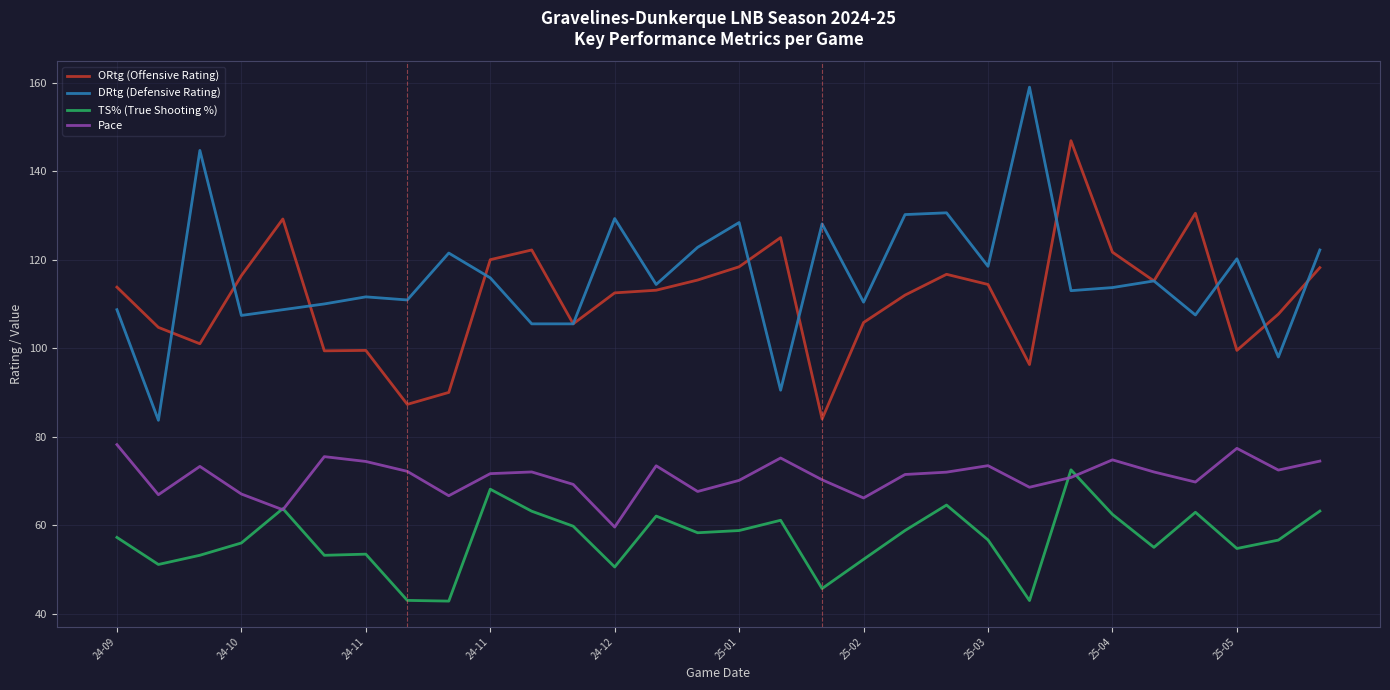

True or false: Pace and DRtg (Defensive Rating) cross at least once.

False